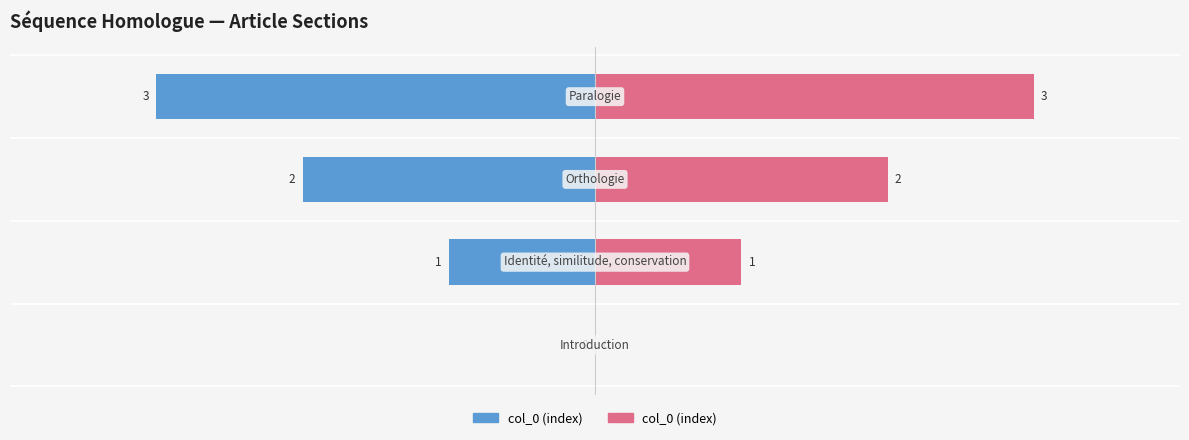

What is the change in value from −2 to −1?

+1